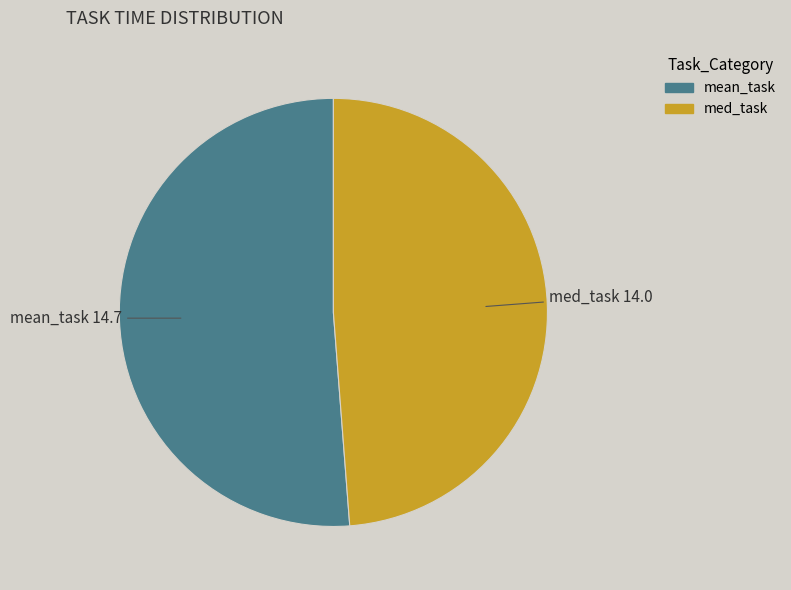

The mean_task slice represents 61% of the pie. True or false?

False